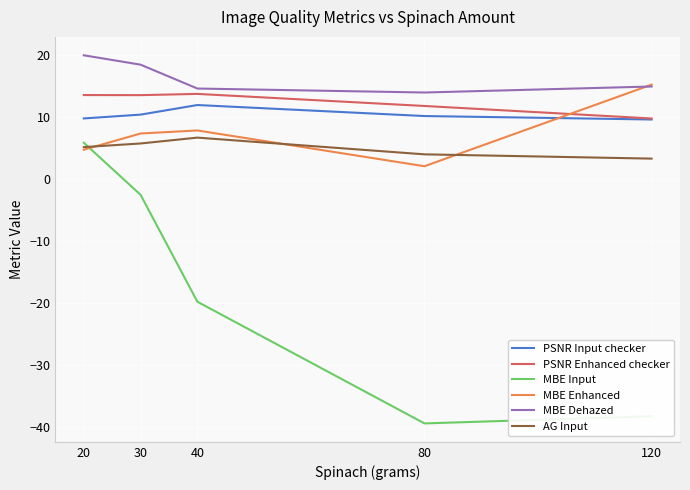

True or false: PSNR Enhanced checker has a value of 9.8 at 120.

True